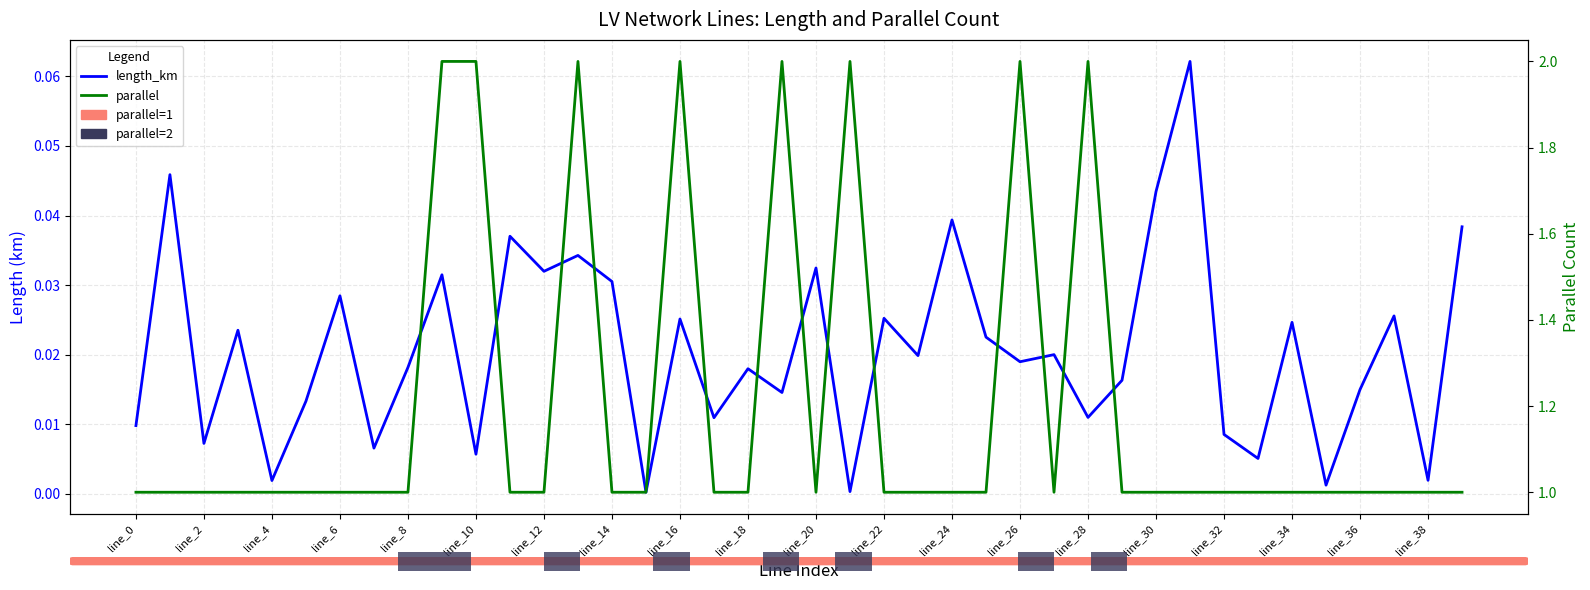

Is it true that length_km equals 0.0 at 39?

True